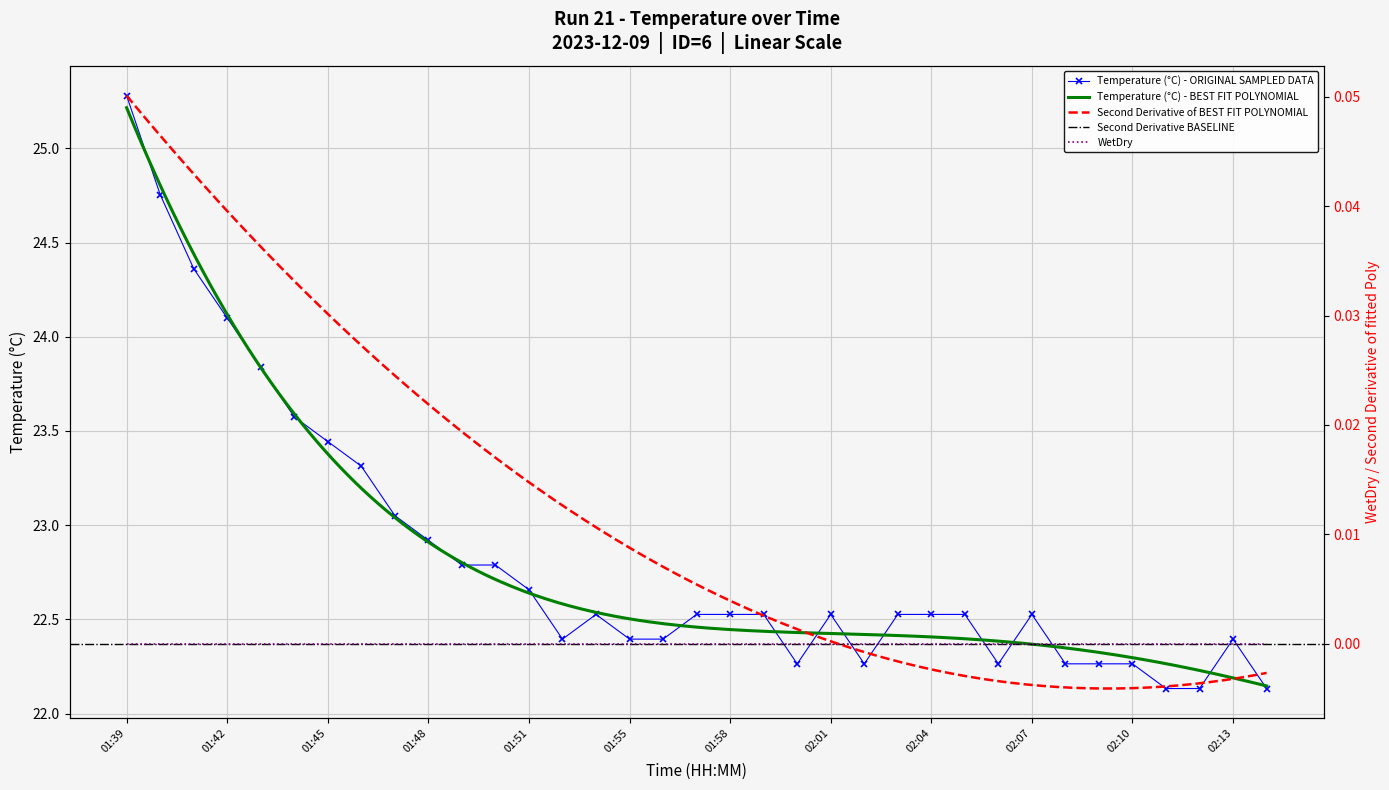

Which label corresponds to the smallest value in the chart?

02:11